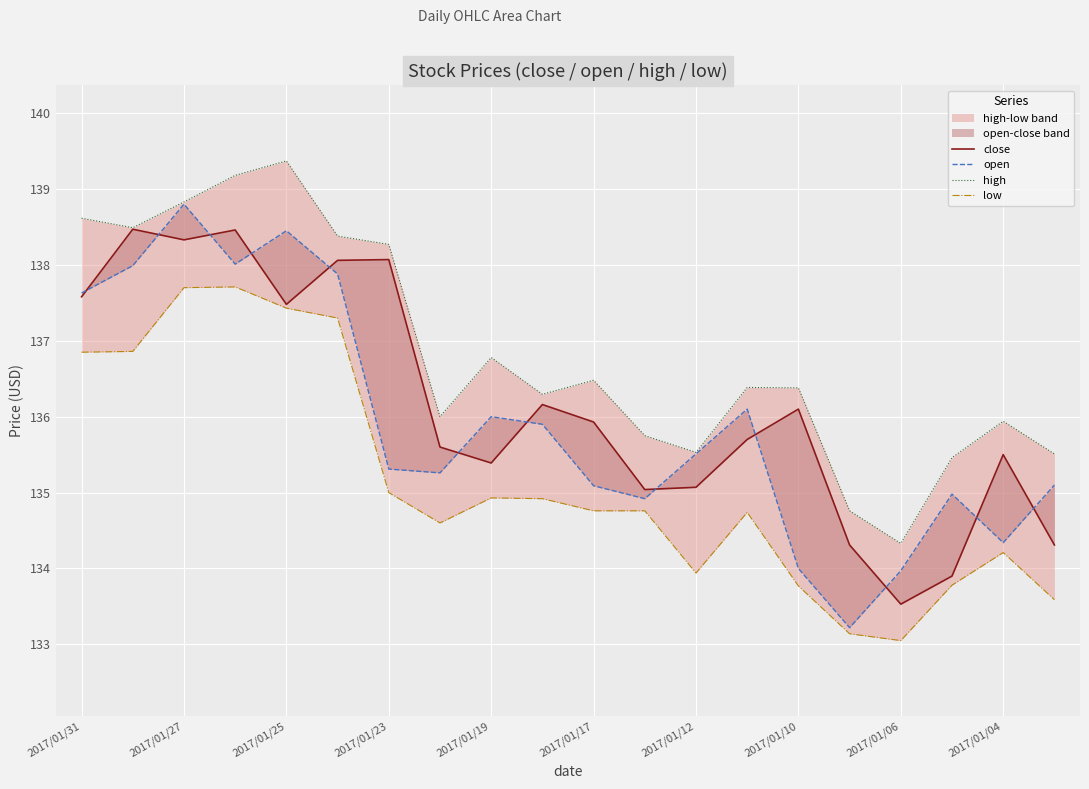

What is the total value across all series at 2017/01/10?

540.2